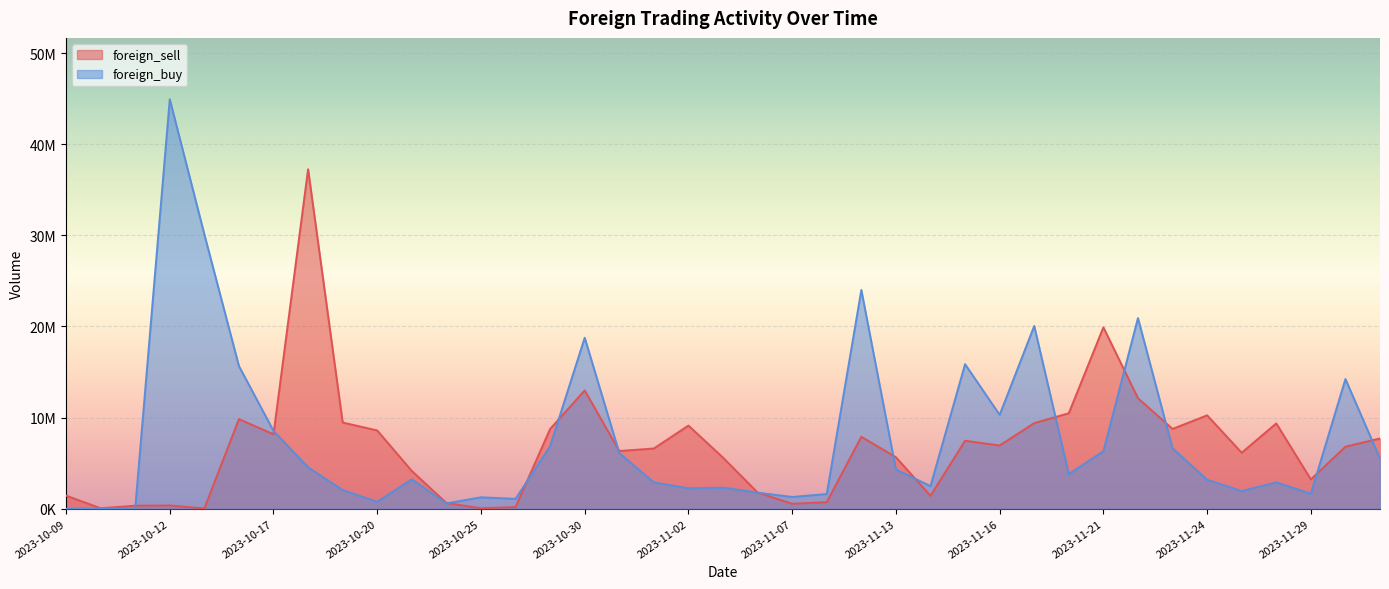

Rank the categories by foreign_sell value from lowest to highest.

2023-10-13, 2023-10-10, 2023-10-25, 2023-10-26, 2023-10-11, 2023-10-12, 2023-11-07, 2023-10-24, 2023-11-08, 2023-11-14, 2023-10-09, 2023-11-06, 2023-11-29, 2023-10-23, 2023-11-03, 2023-11-13, 2023-11-27, 2023-10-31, 2023-11-01, 2023-11-30, 2023-11-16, 2023-11-15, 2023-12-01, 2023-11-09, 2023-10-17, 2023-10-20, 2023-11-23, 2023-10-27, 2023-11-02, 2023-11-28, 2023-11-17, 2023-10-19, 2023-10-16, 2023-11-24, 2023-11-20, 2023-11-22, 2023-10-30, 2023-11-21, 2023-10-18